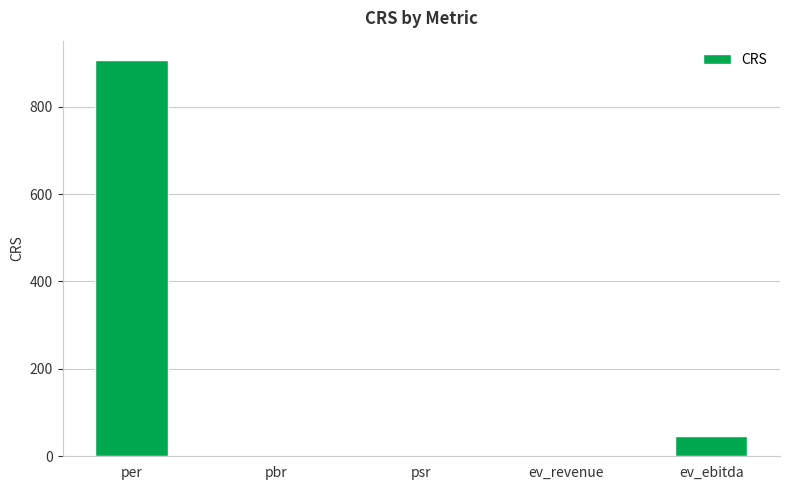

True or false: the data shows 905.5 at per.

True